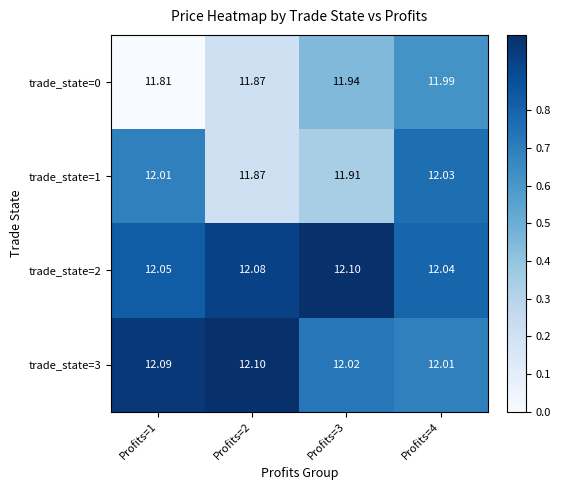

Is the value of trade_state=0 at Profits=1 greater than the value of trade_state=1 at Profits=4?

No